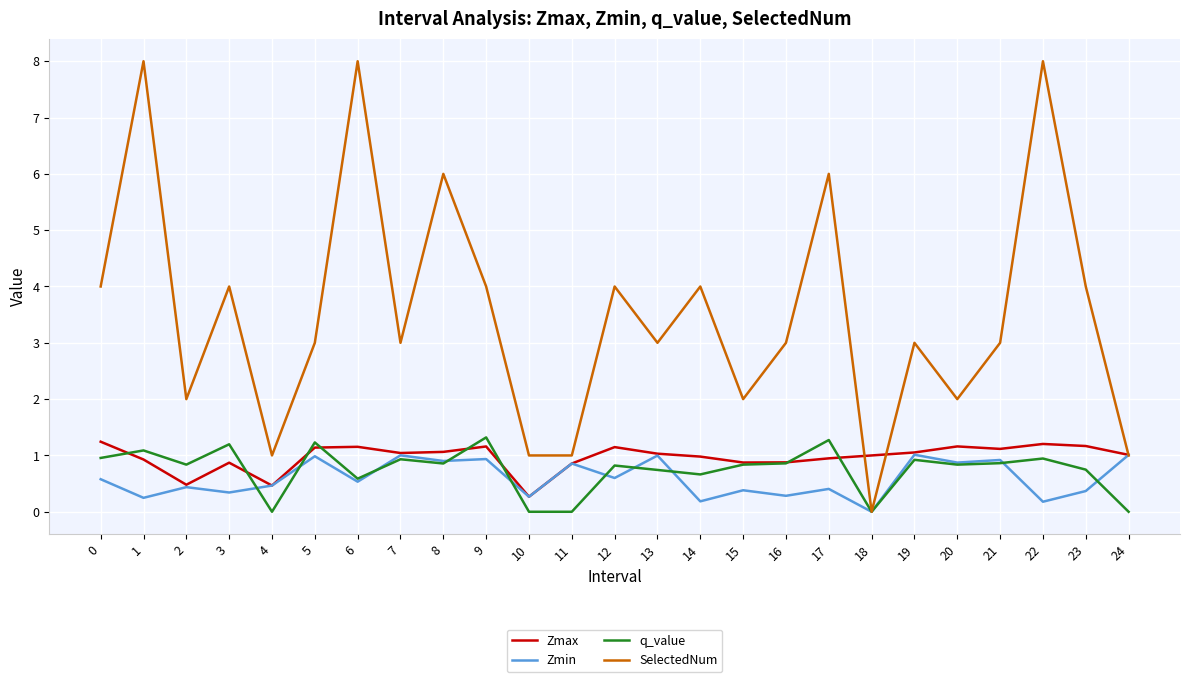

Which series has the largest total across all categories?

SelectedNum